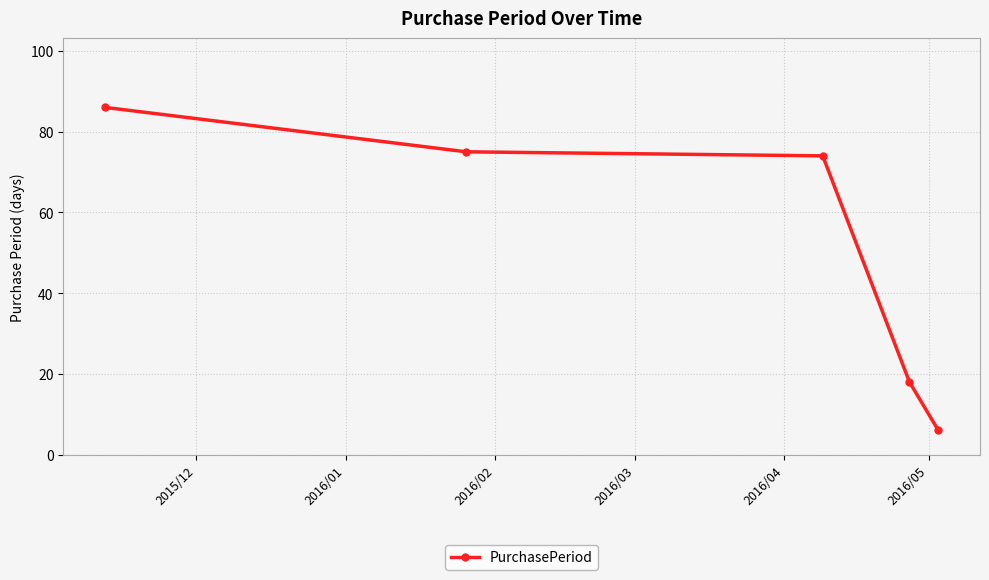

What is the sum of all values?

259